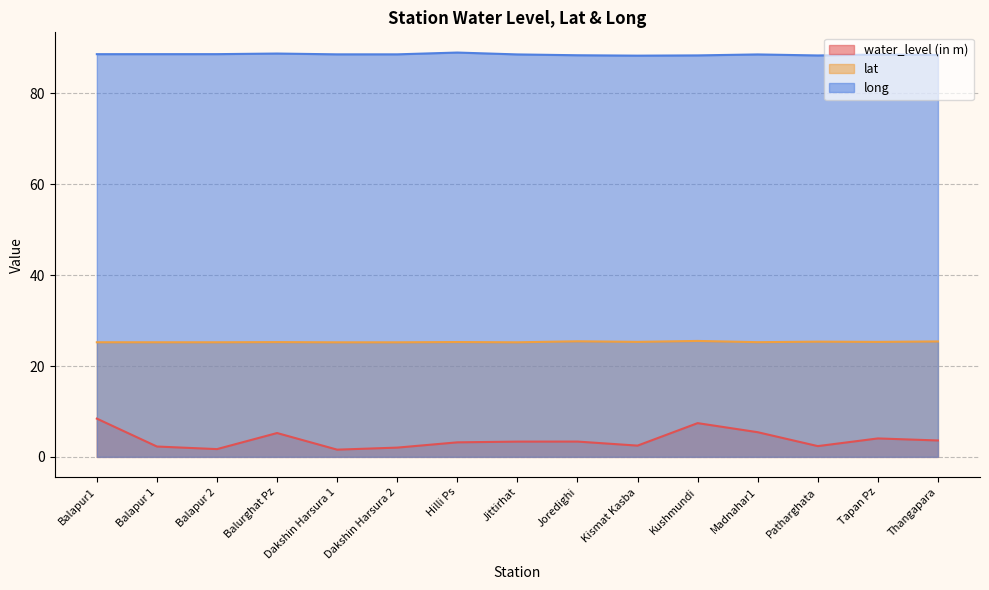

What is the approximate value of water_level (in m) at Thangapara?

3.6